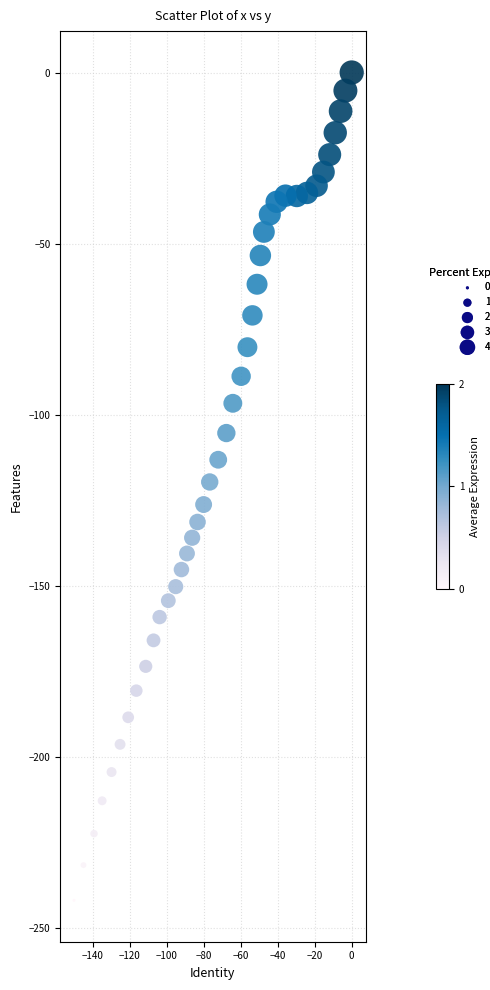

What is the range of X values (max minus min)?

150.2